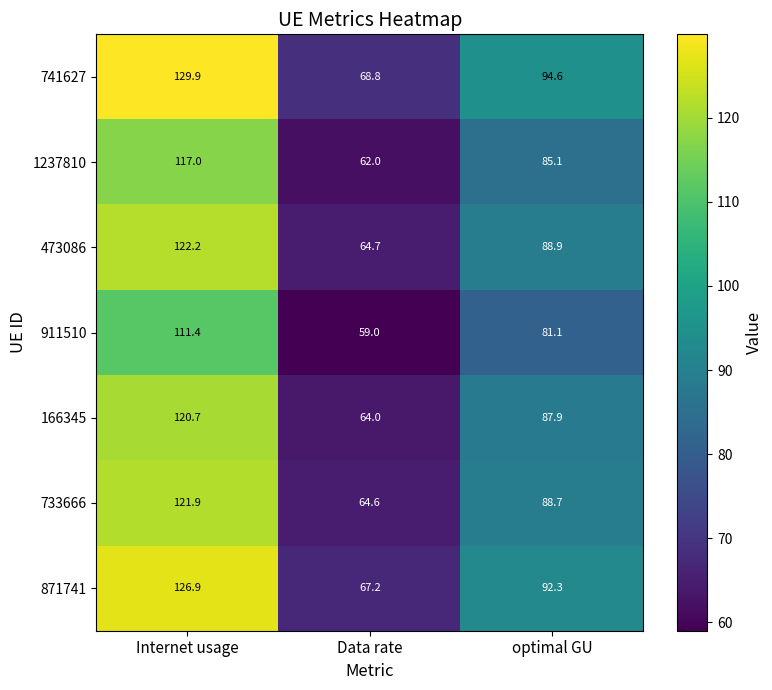

At which label is 166345 closest to 92?

optimal GU